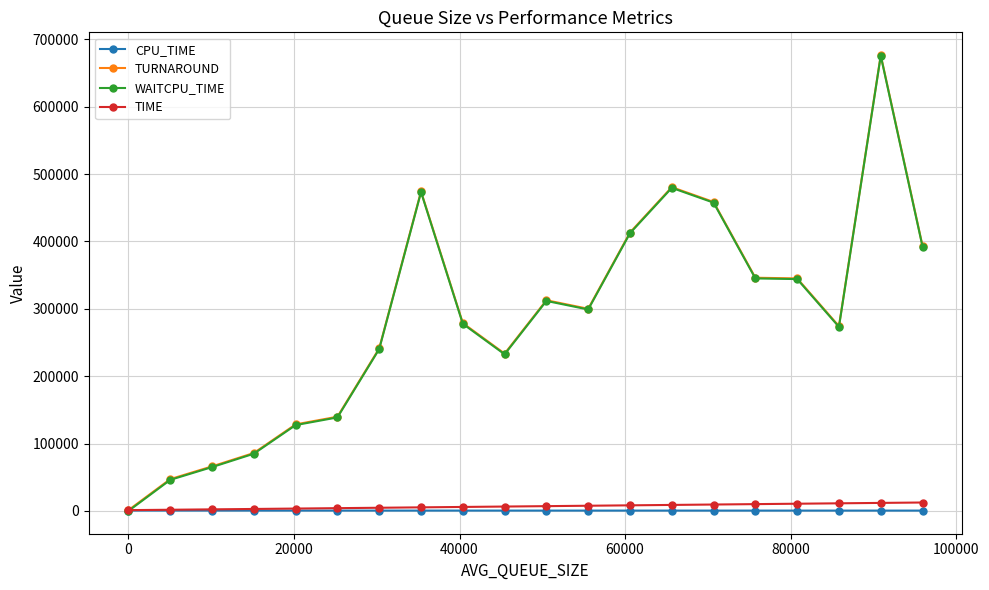

Which series has the widest spread of values?

WAITCPU_TIME